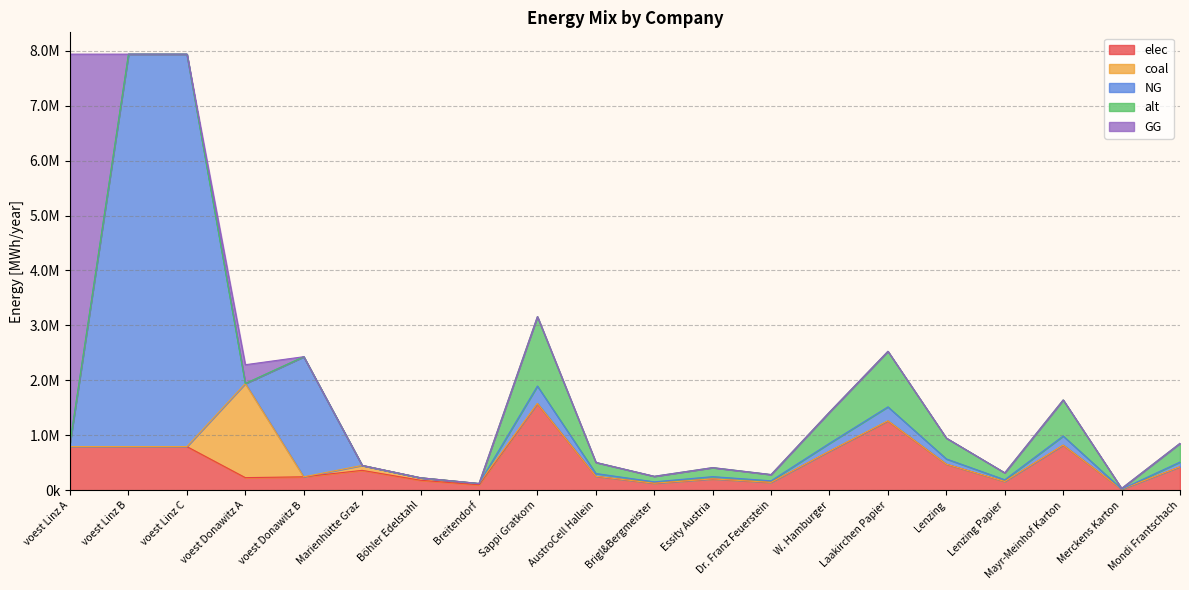

Which has a higher value, Lenzing Papier or Mayr-Meinhof Karton?

Mayr-Meinhof Karton